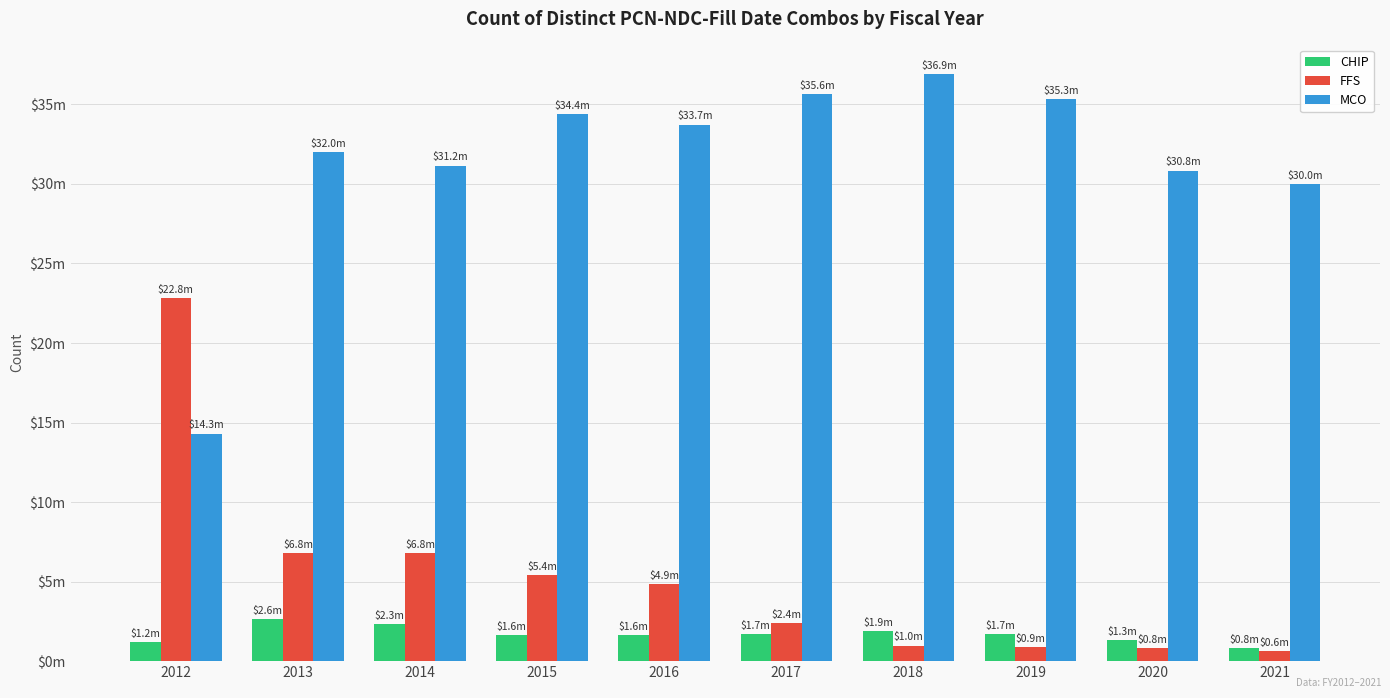

What is the spread (max minus min) of values at 2015?

32733300